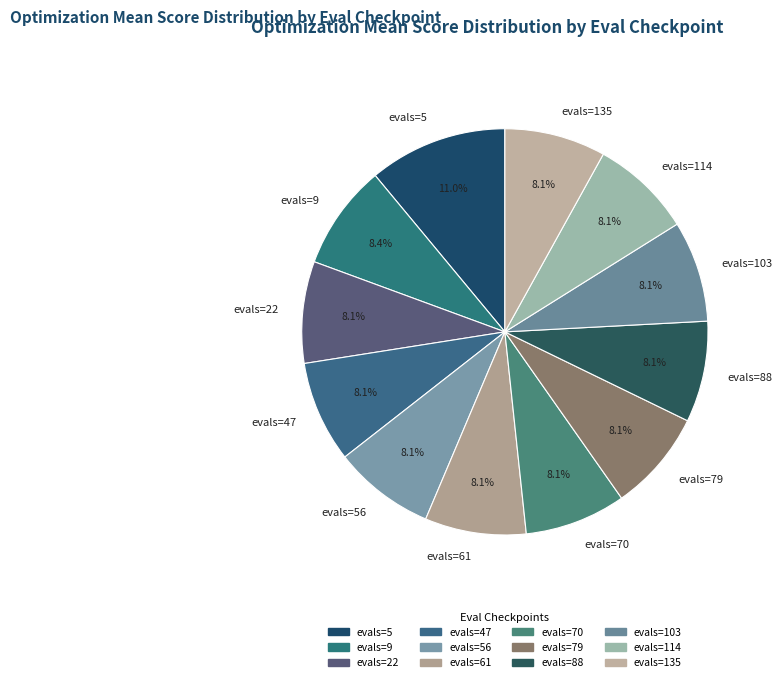

Approximately how many times larger is the value at evals=114 compared to evals=5?

0.7